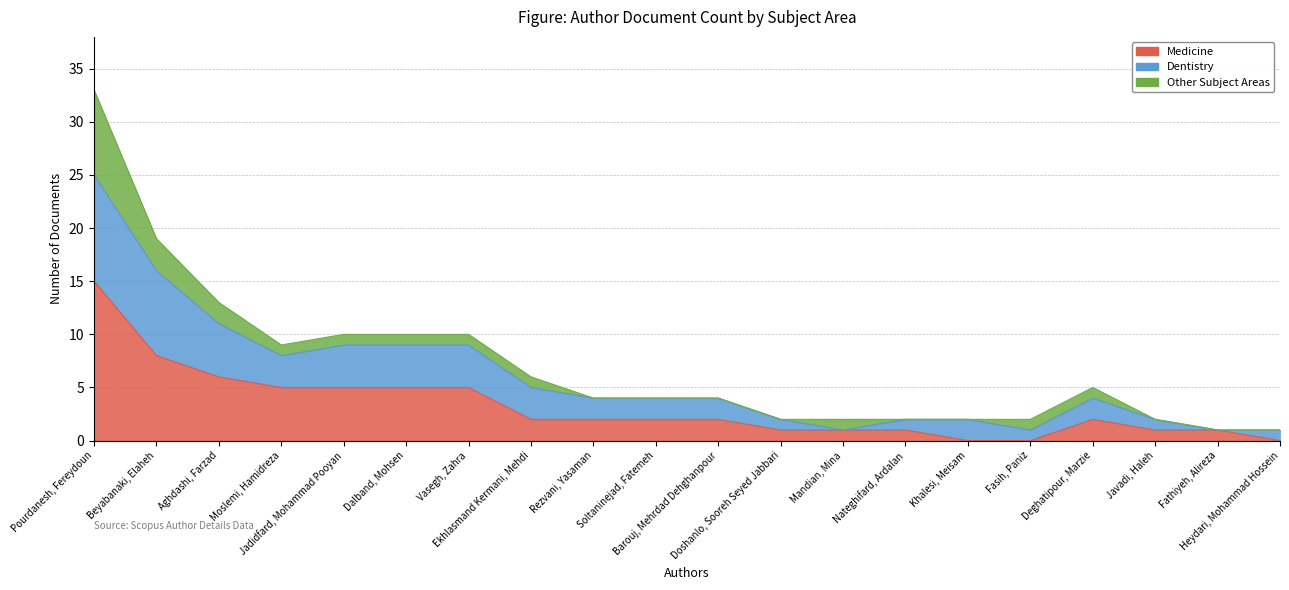

Does the chart display data point markers on the line(s)?

No